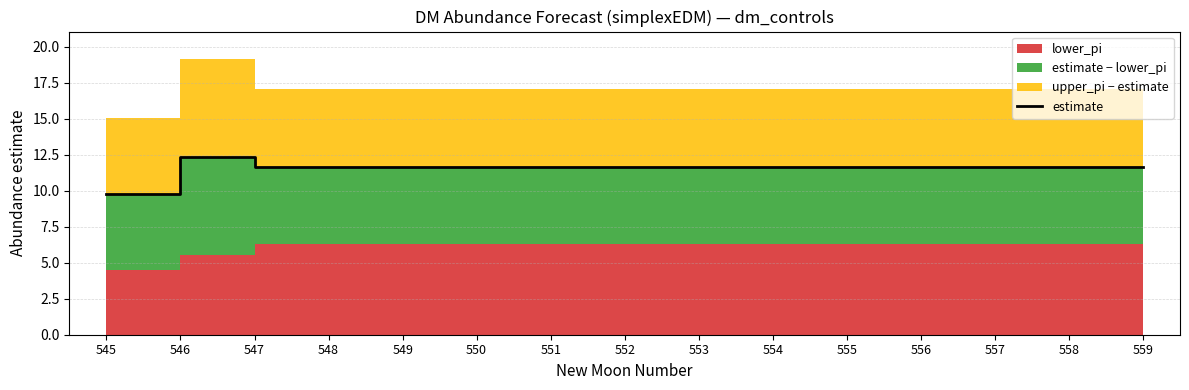

Reading left to right, extract all data points from this chart.

545=9.8	546=12.3	547=11.7	548=11.7	549=11.7	550=11.7	551=11.7	552=11.7	553=11.7	554=11.7	555=11.7	556=11.7	557=11.7	558=11.7	559=11.7